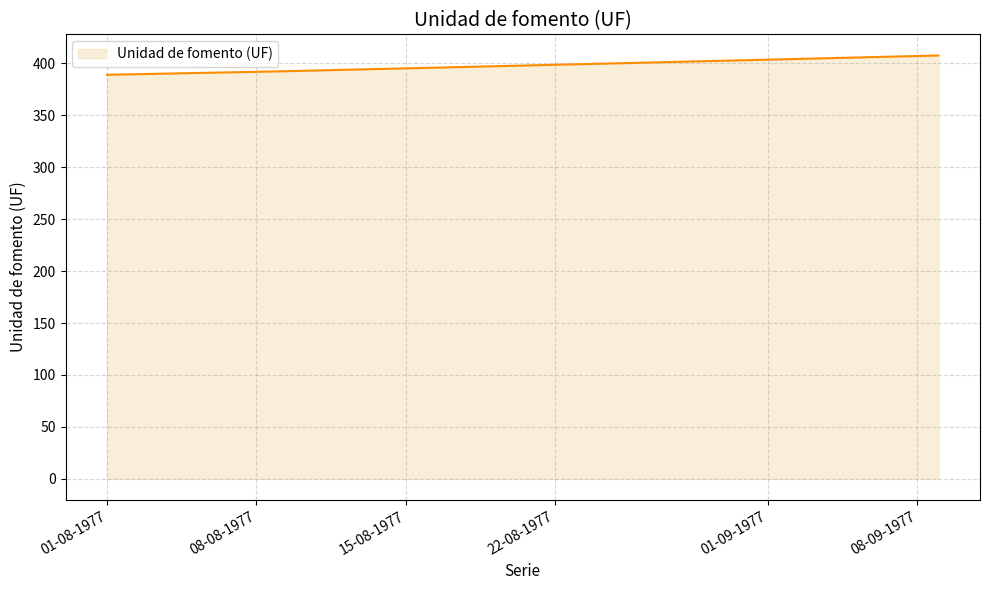

What is the greatest value displayed?

407.7